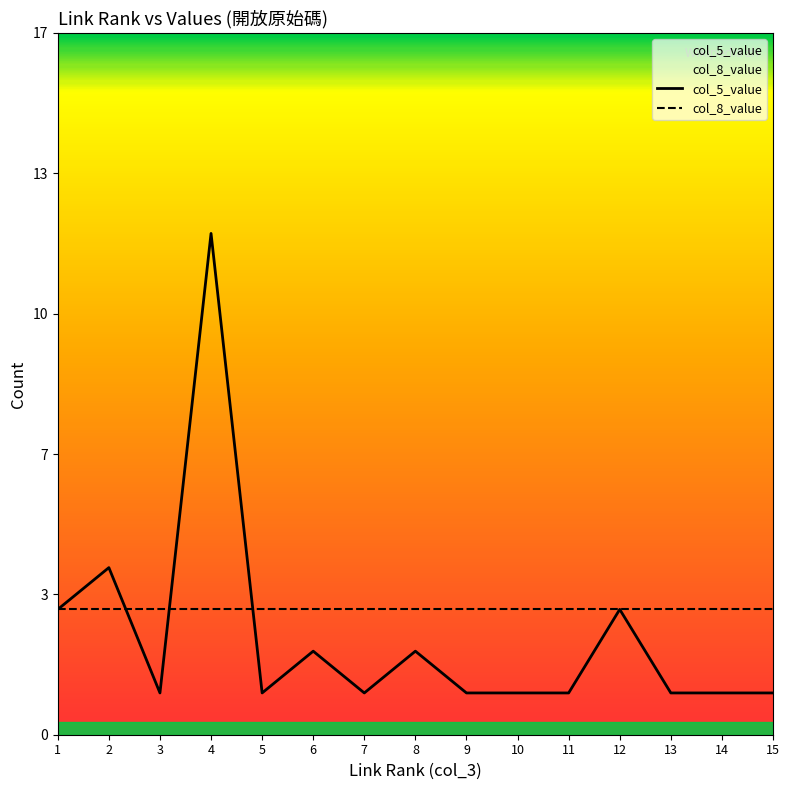

Reading left to right, transcribe all the data shown in this chart.

link_rank: 1	2	3	4	5	6	7	8	9	10	11	12	13	14	15
col_5_value: 3	4	1	12	1	2	1	2	1	1	1	3	1	1	1
col_8_value: 3	3	3	3	3	3	3	3	3	3	3	3	3	3	3